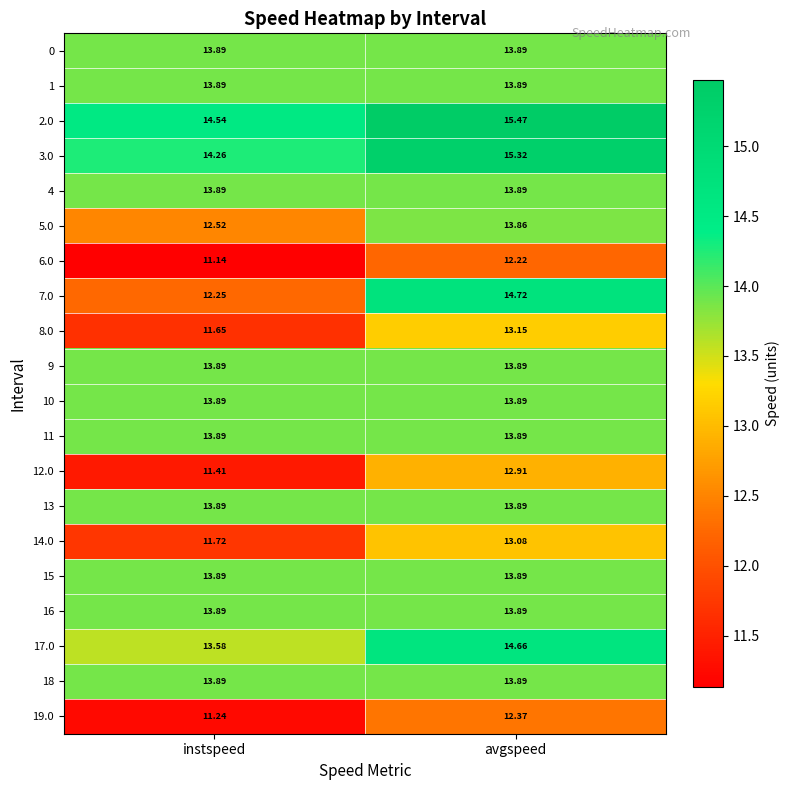

At which label does 2.0 reach its peak?

avgspeed